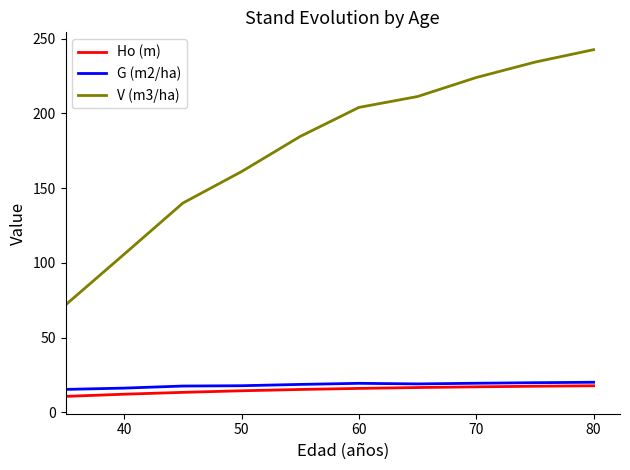

True or false: G (m2/ha) and Ho (m) cross at least once.

False